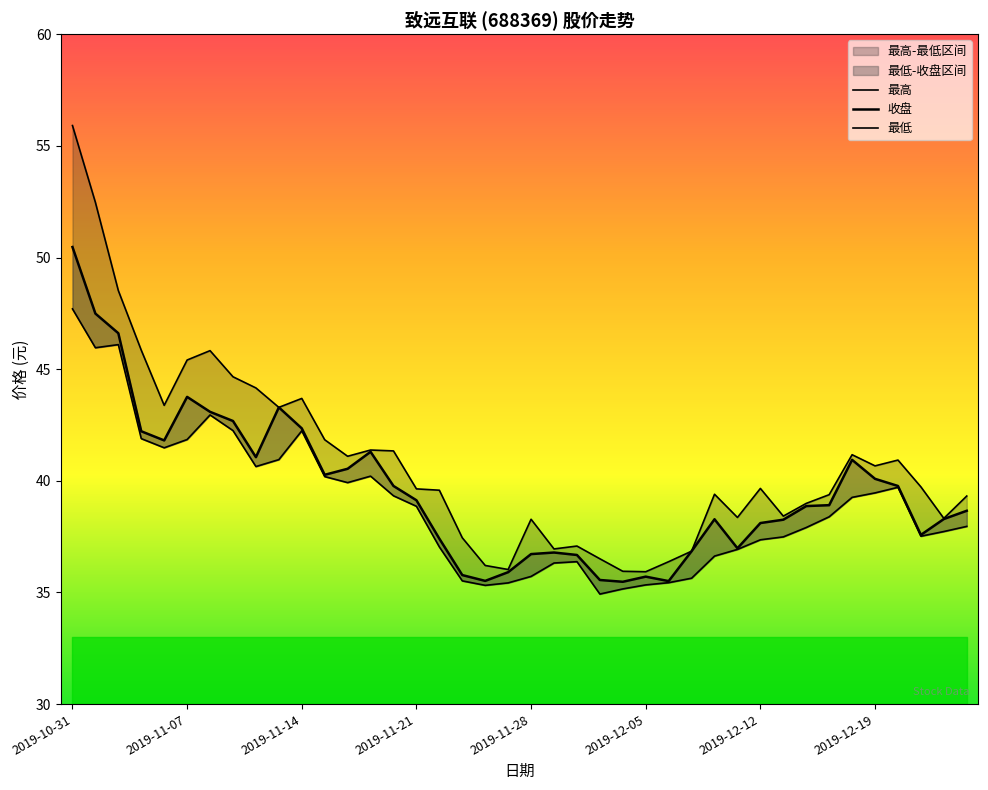

At how many categories does at least one series exceed 37?

32